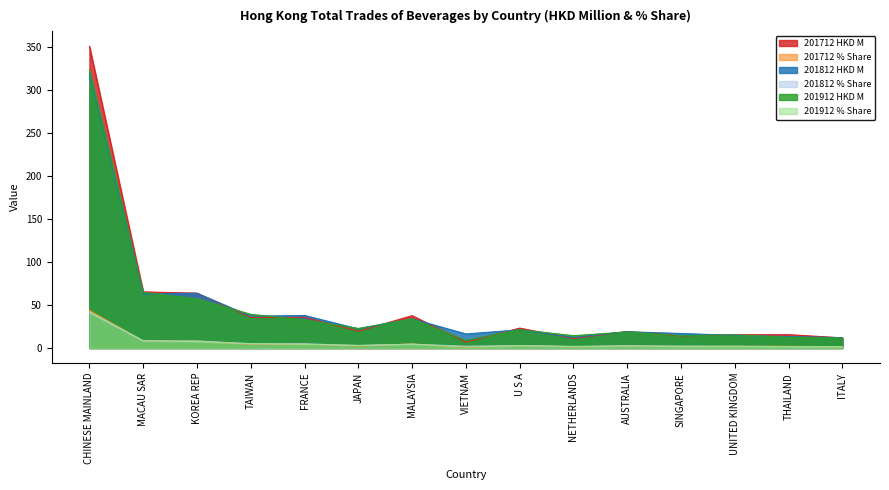

Between JAPAN and NETHERLANDS, which series saw the biggest shift?

201812 HKD M